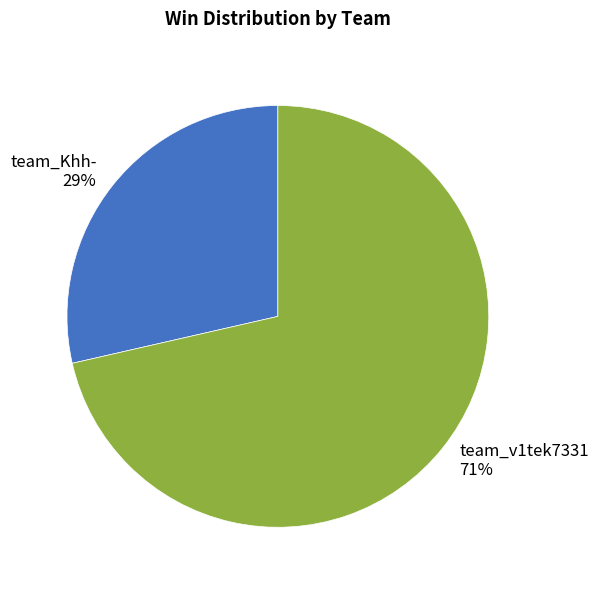

Which slice is the largest?

team_v1tek7331